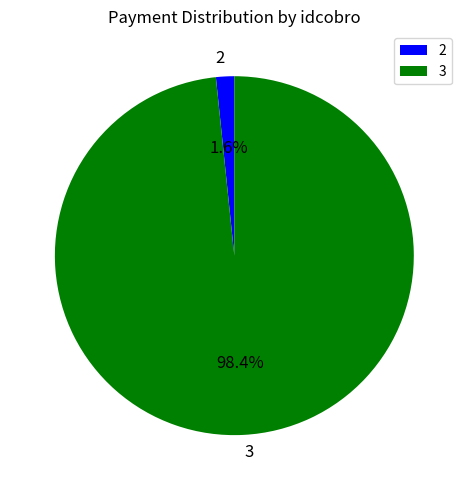

How many slices are in this pie chart?

2